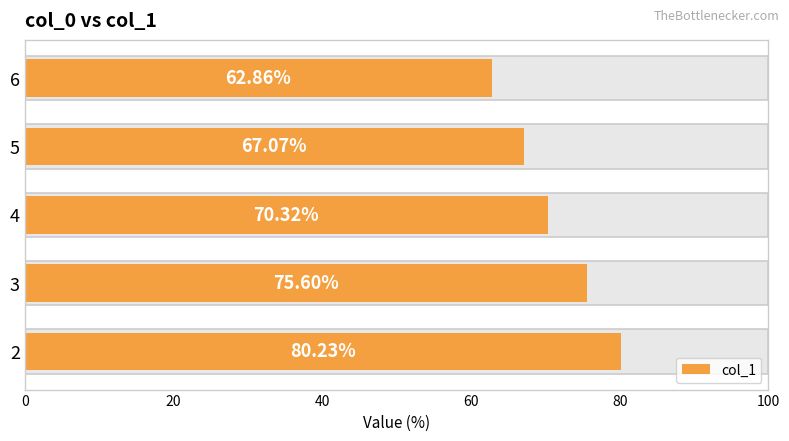

What is the value of the 1st bar from the left?

80.2